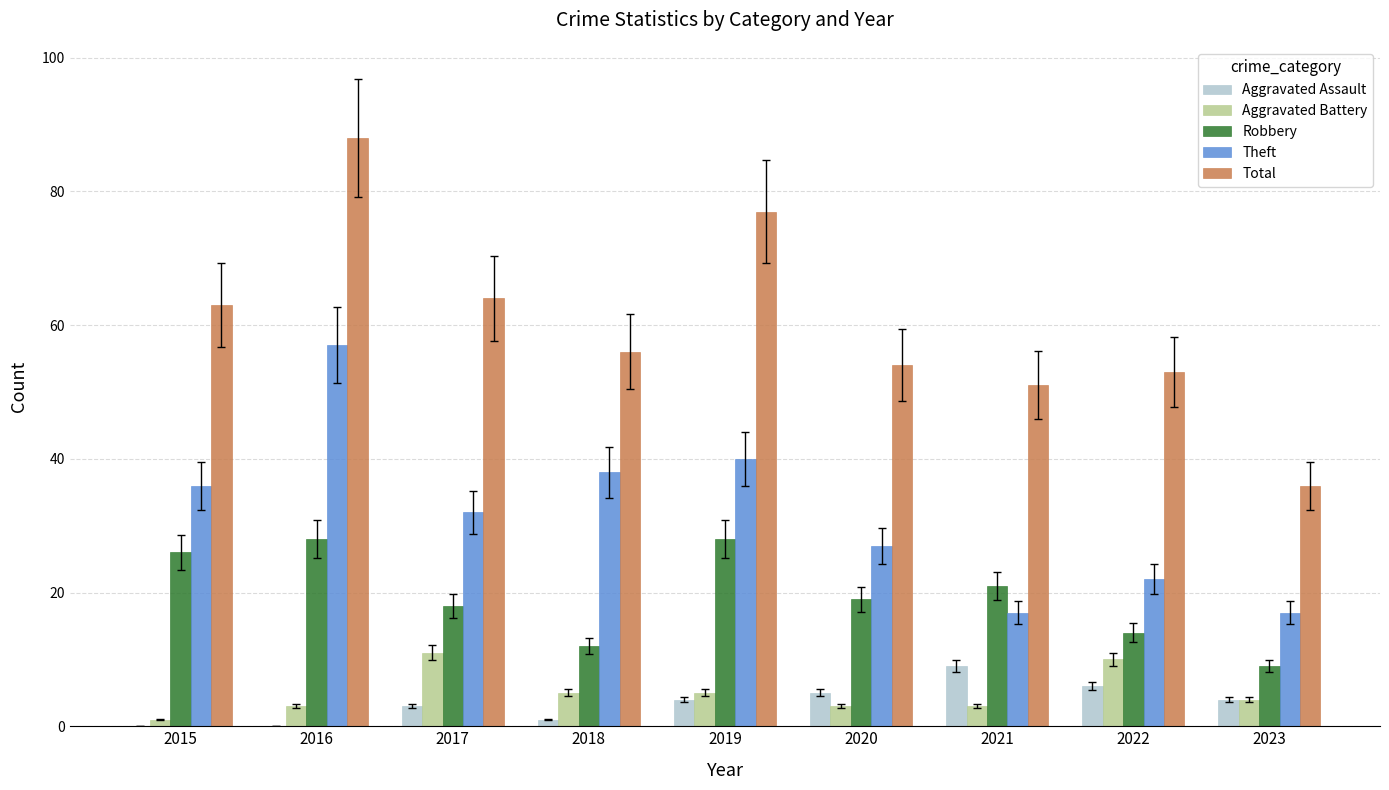

The Robbery series shows 21 at 2021. True or false?

True